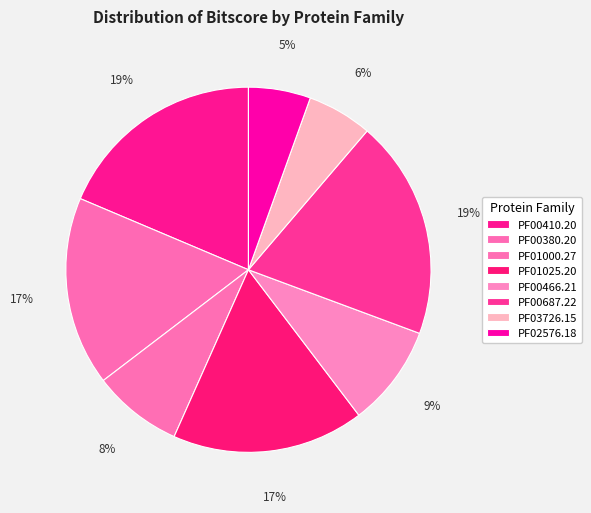

Does PF01025.20 represent more than half of the total?

No